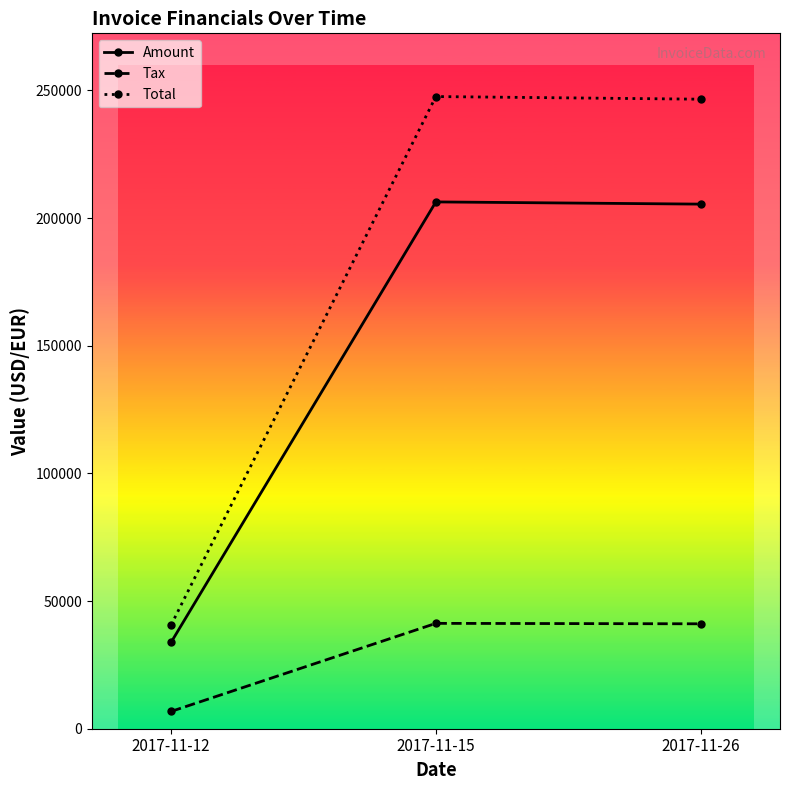

What is the value of the Tax point at the 1st from the left?

6775.2